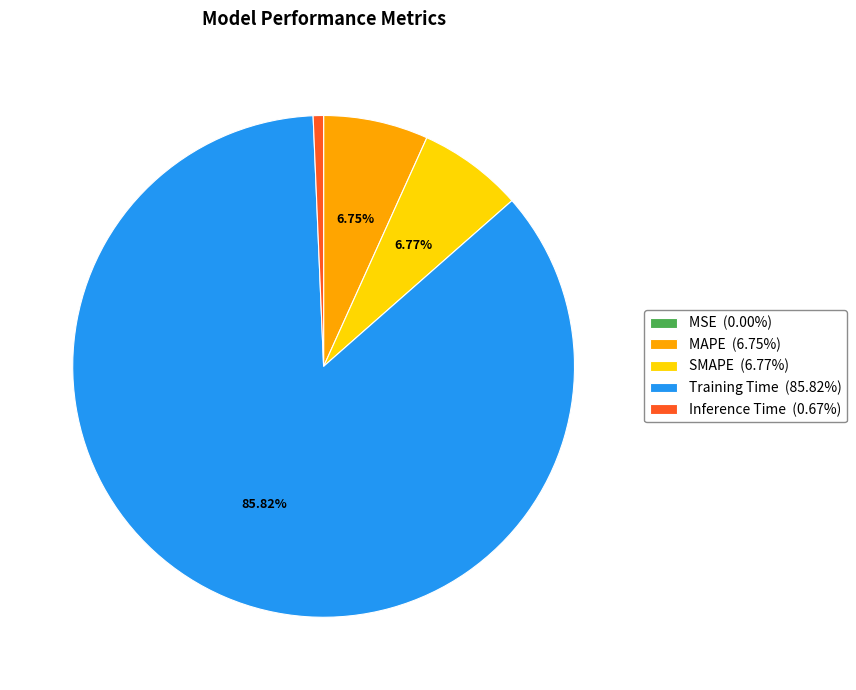

Is the sum of Inference Time (0.67%) and SMAPE (6.77%) greater than half?

No